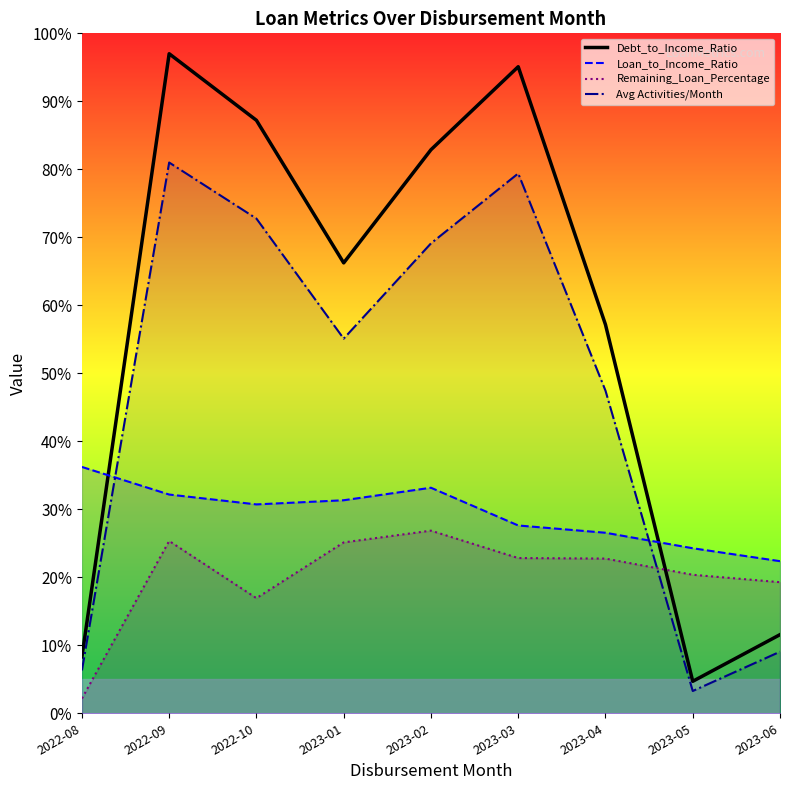

Which series has the largest total across all categories?

Debt_to_Income_Ratio